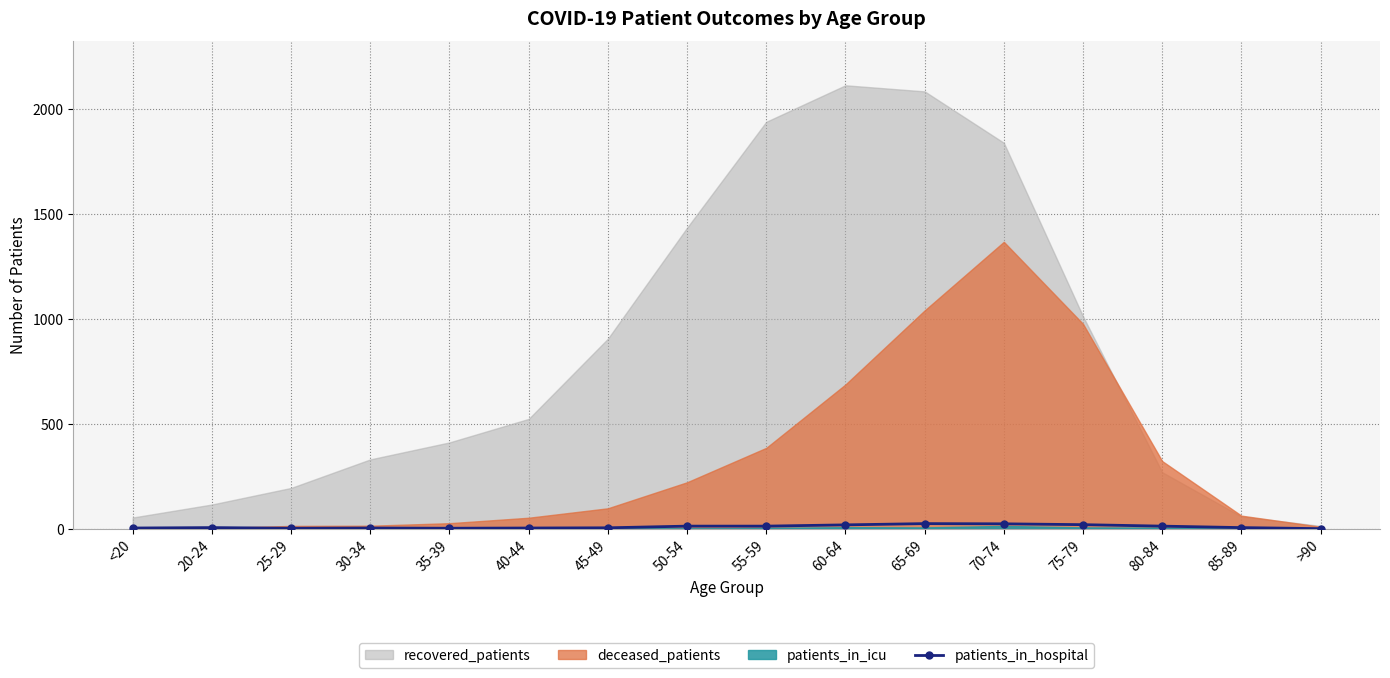

Which has a higher value, >90 or 70-74?

70-74